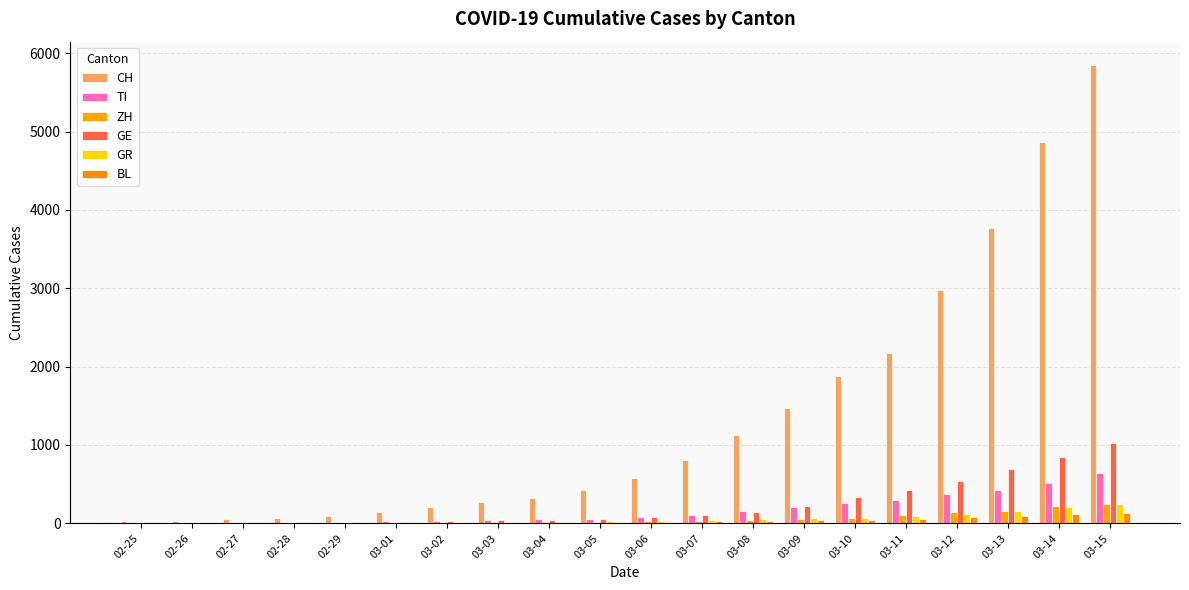

At which category is the sum across all series the highest?

03-15